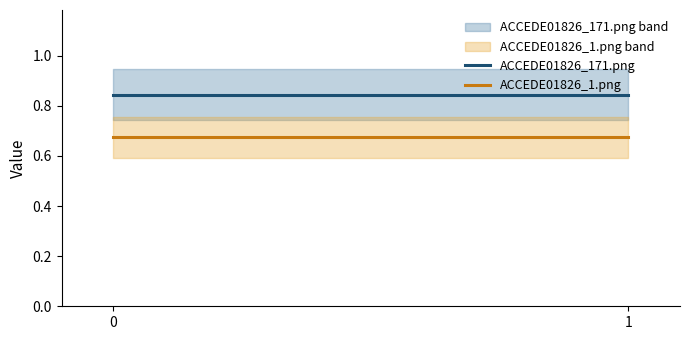

What is the highest value of the ACCEDE01826_1.png series?

0.7